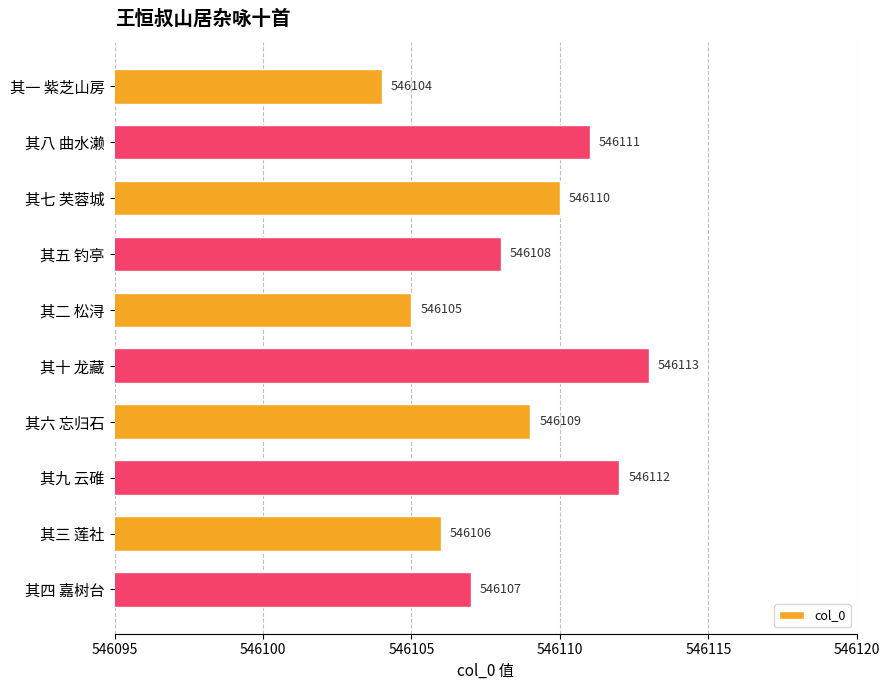

Rank the categories by value from lowest to highest.

其一 紫芝山房, 其二 松浔, 其三 莲社, 其四 嘉树台, 其五 钓亭, 其六 忘归石, 其七 芙蓉城, 其八 曲水濑, 其九 云碓, 其十 龙藏